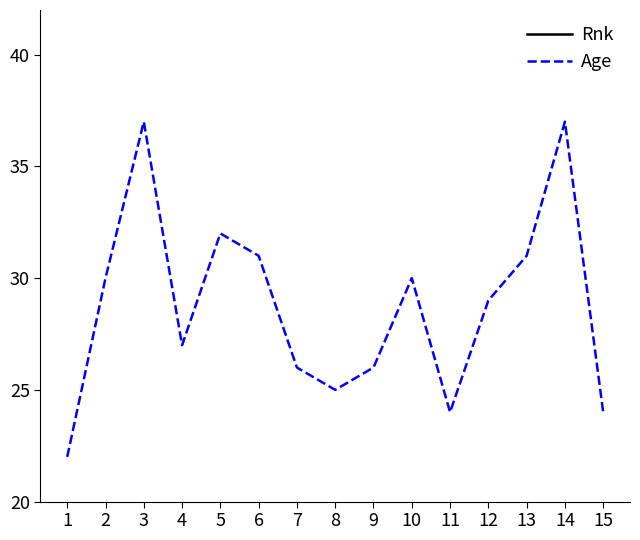

The Rnk series shows 6 at 9. True or false?

False